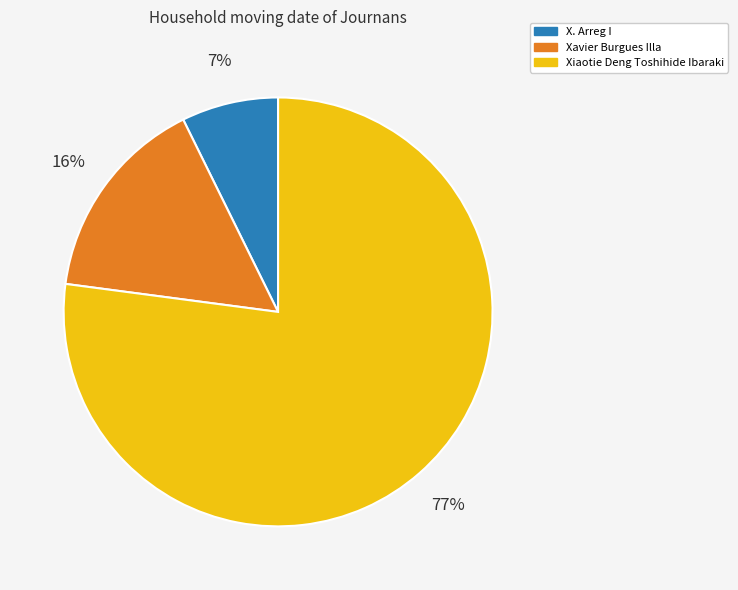

Is it true that X. Arreg I is 7% of the pie?

True